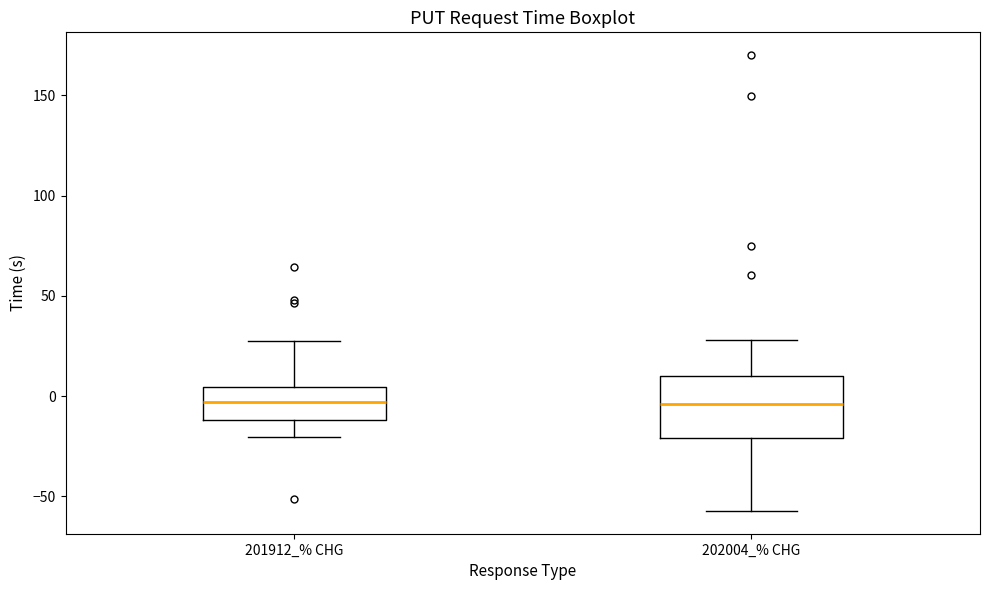

Where does the lower whisker of the box for 201912_% CHG end on the y-axis? The values are not printed on the chart, so give them approximately, as read against the axis.

-20